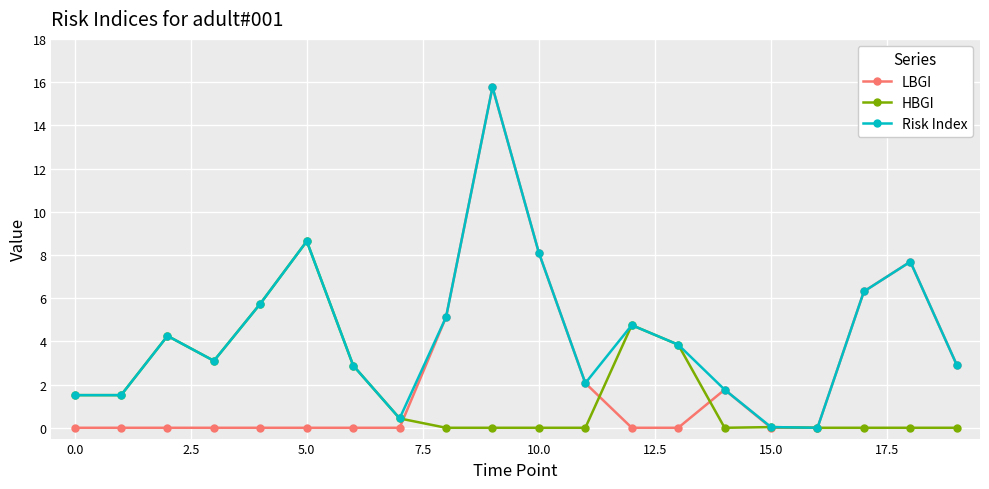

Which series has the widest spread of values?

LBGI